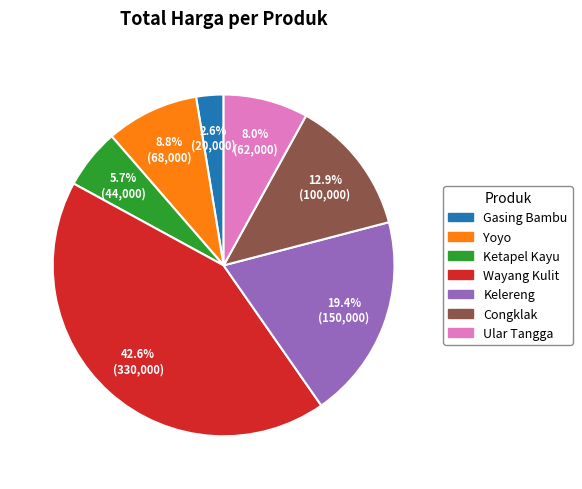

Is it true that Gasing Bambu is 10% of the pie?

False